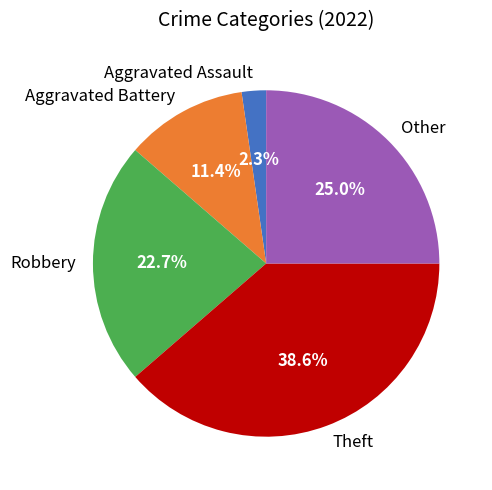

Is there a majority slice in this chart?

No